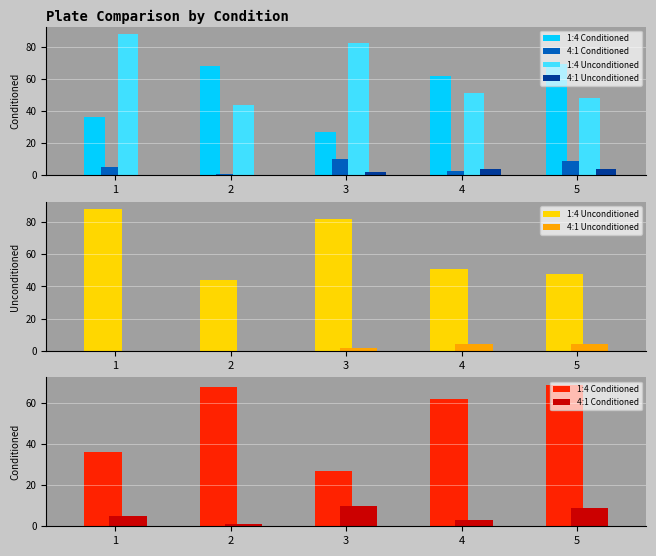

Reading left to right, transcribe all the data shown in this chart.

1:4 Conditioned: 36	68	27	62	69
4:1 Conditioned: 5	1	10	3	9
1:4 Unconditioned: 88	44	82	51	48
4:1 Unconditioned: 0	0	2	4	4